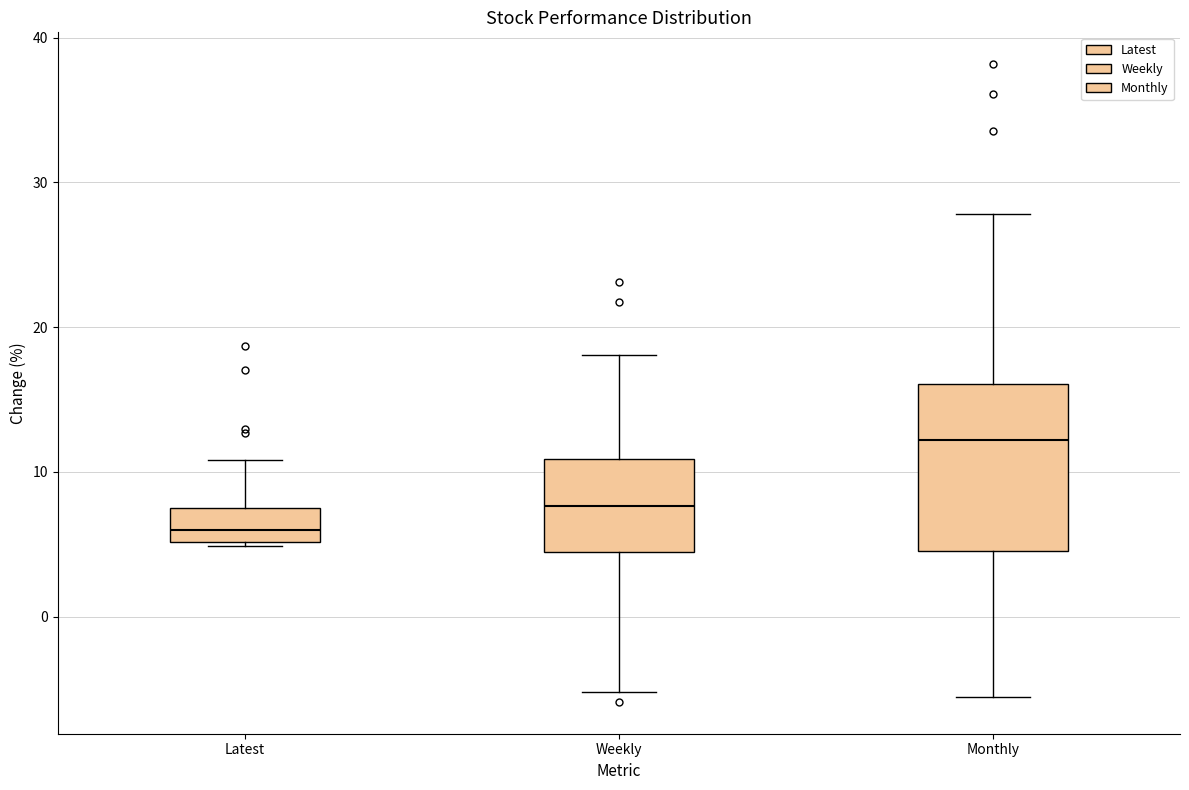

Where is the upper edge of the box for Monthly on the y-axis? The values are not printed on the chart, so give them approximately, as read against the axis.

16